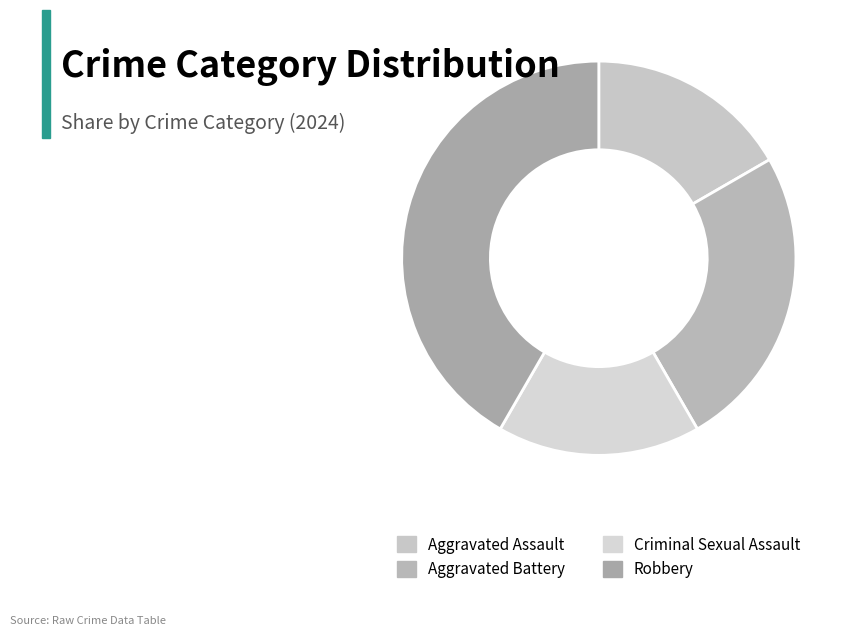

Which category has the biggest portion of the pie?

Robbery